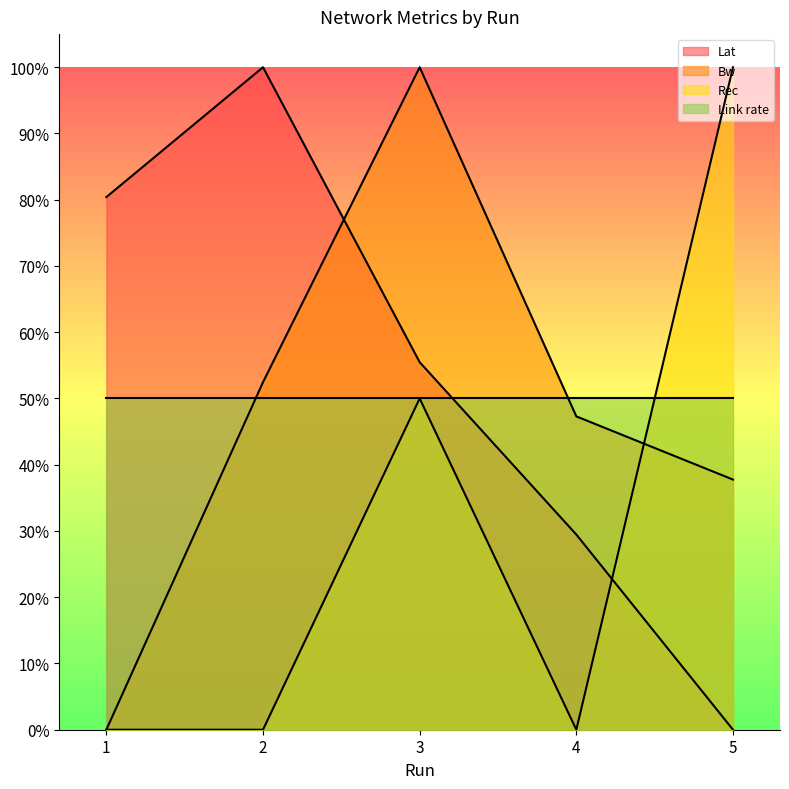

The Lat series shows 0.4 at 1. True or false?

False